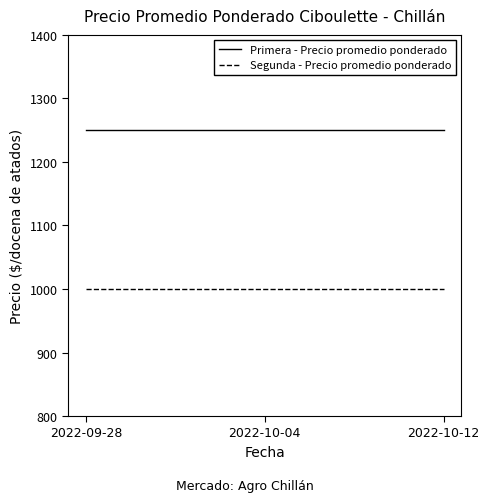

The Segunda - Precio promedio ponderado series shows 1000 at 2022-10-12. True or false?

True